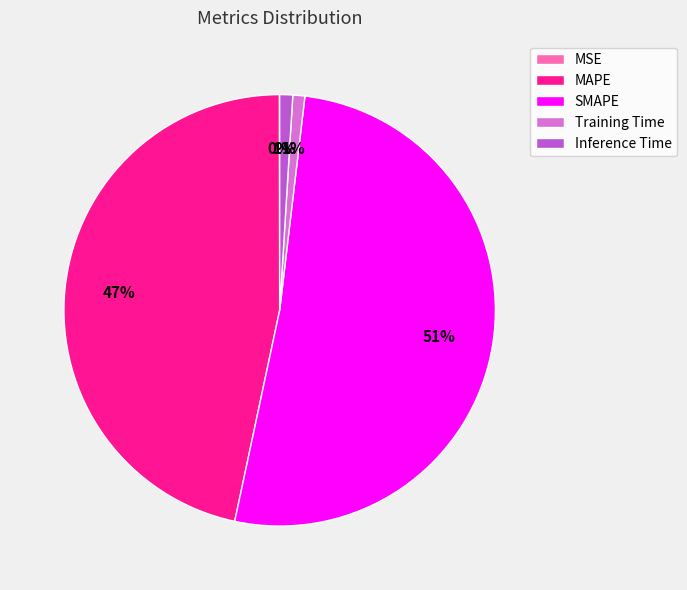

What is the largest slice in the pie chart?

SMAPE